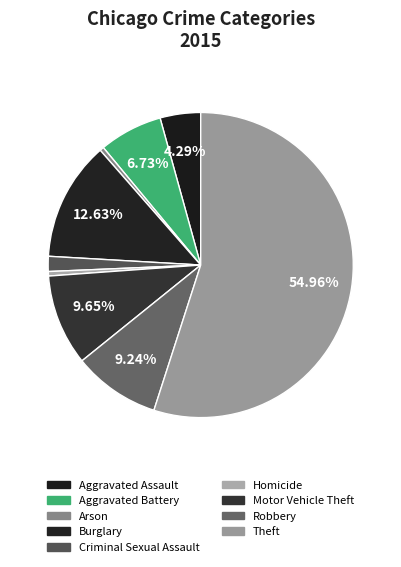

Rank the categories by value from highest to lowest.

Theft, Burglary, Motor Vehicle Theft, Robbery, Aggravated Battery, Aggravated Assault, Criminal Sexual Assault, Homicide, Arson